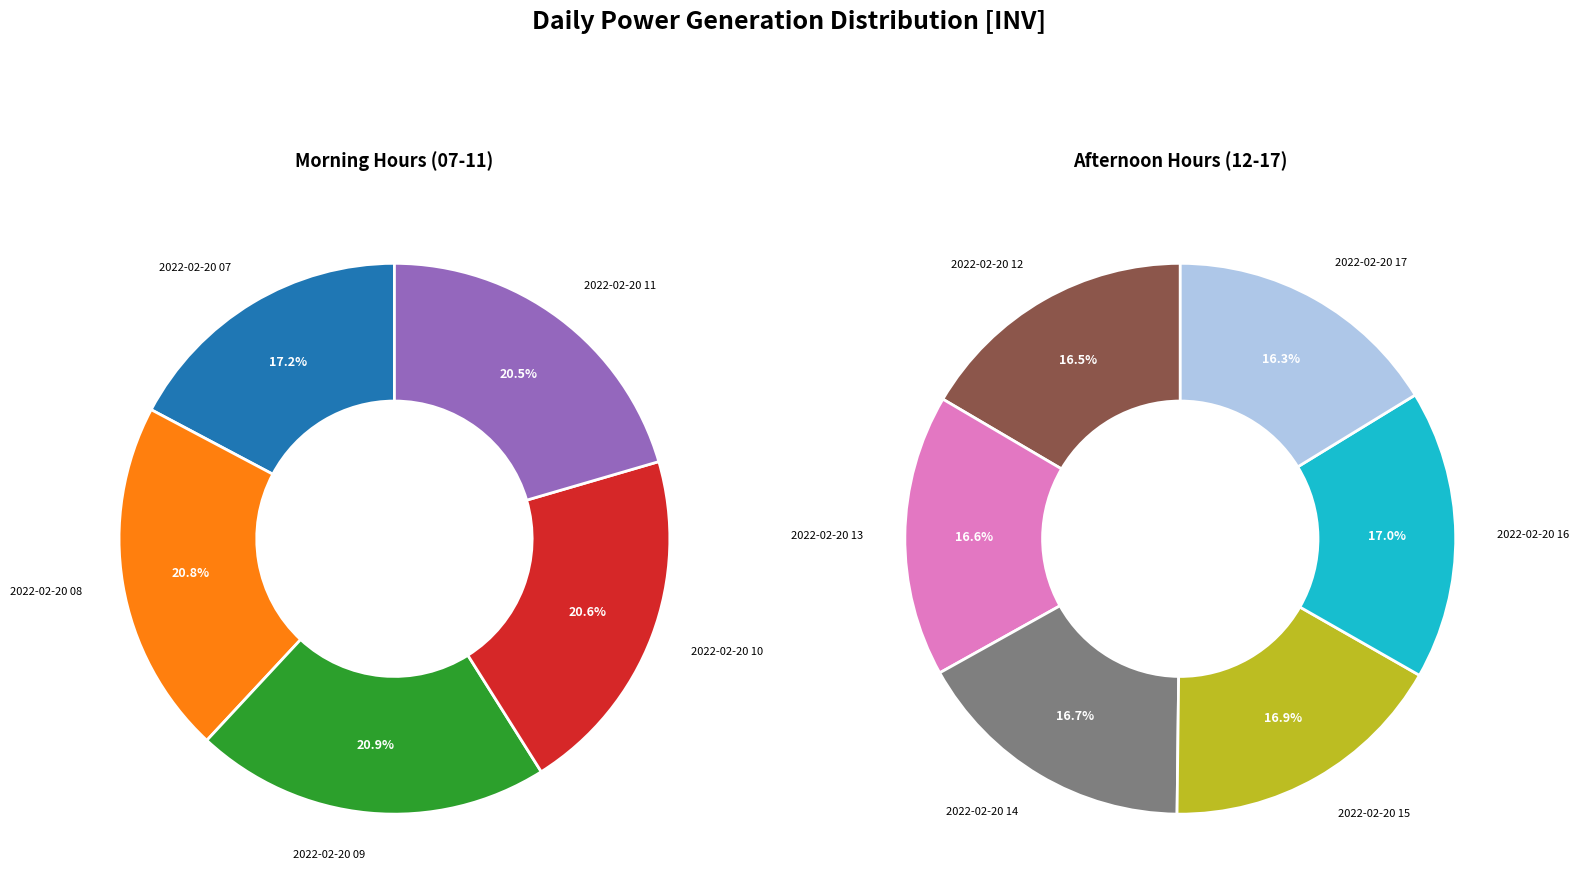

Does any single category account for the majority?

No